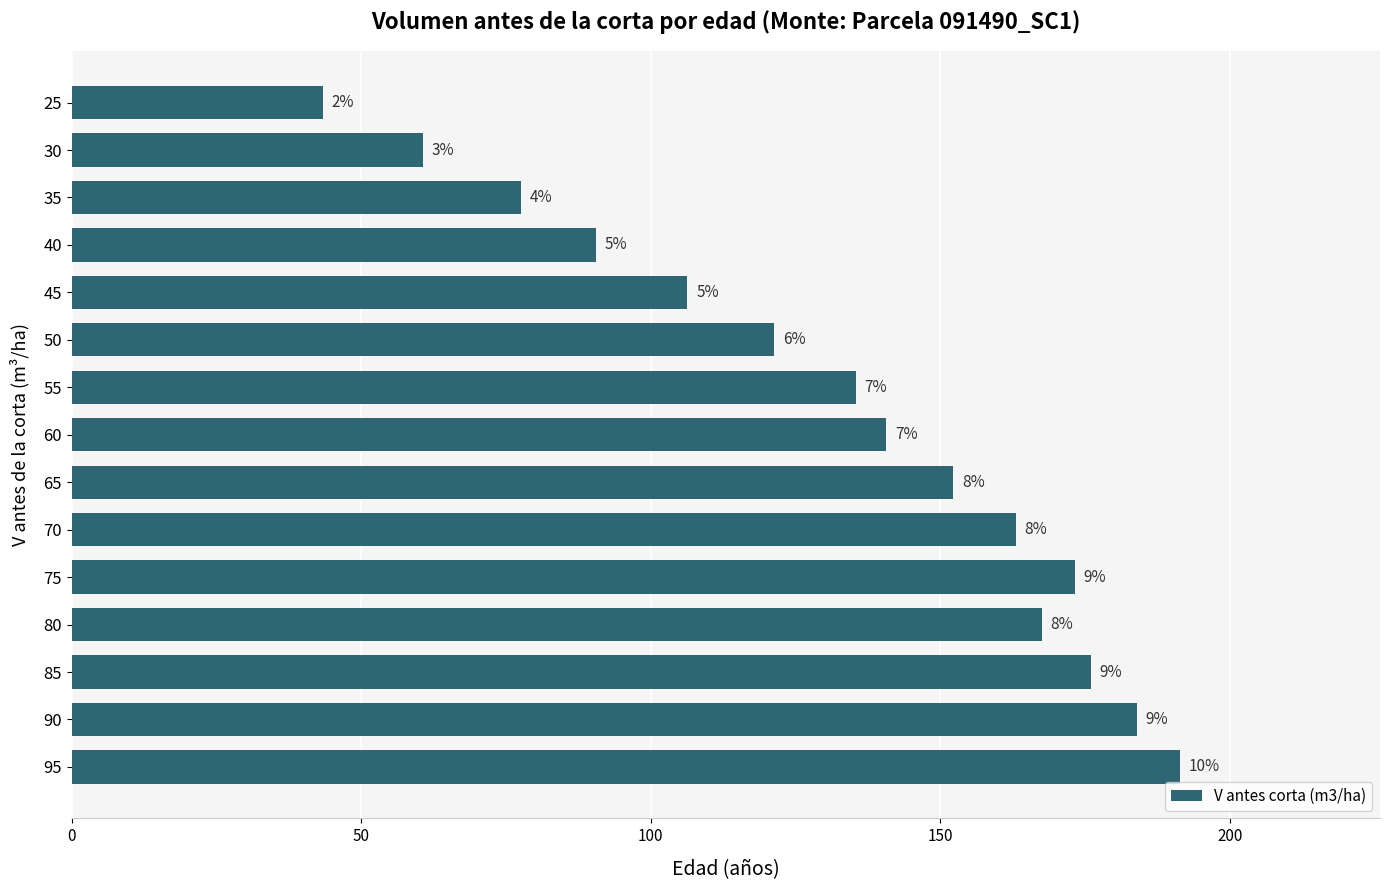

How many bars are there in total?

15